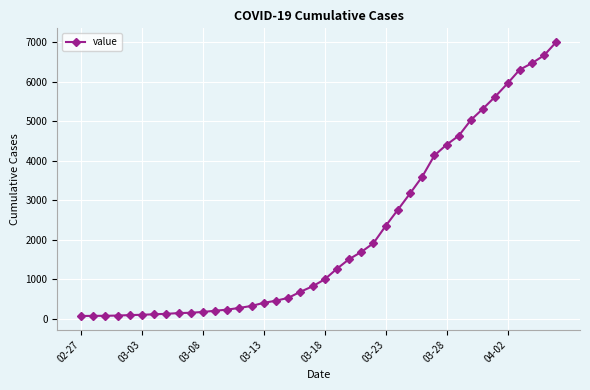

What is the average value?

2144